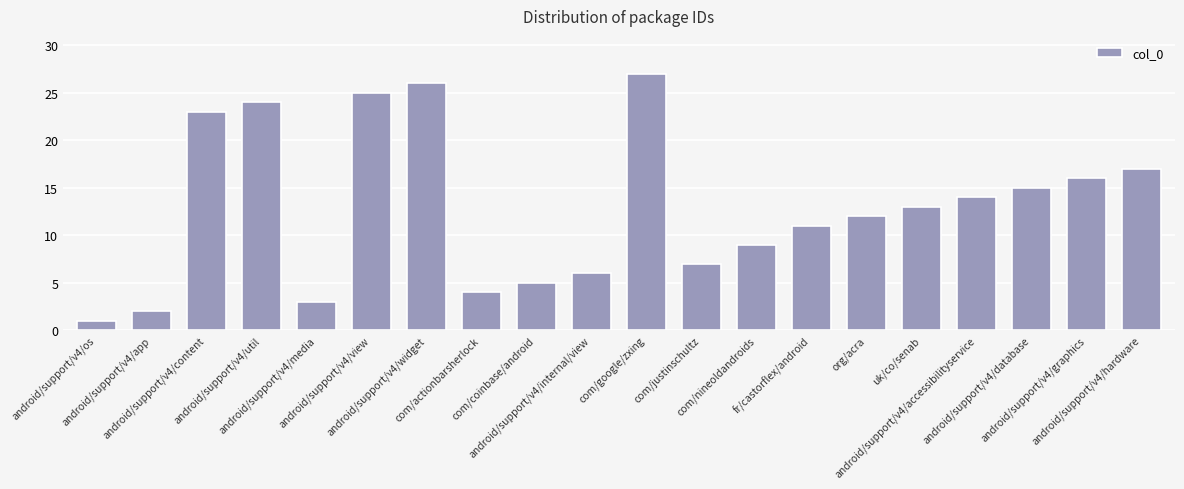

How many data points does each series have?

20